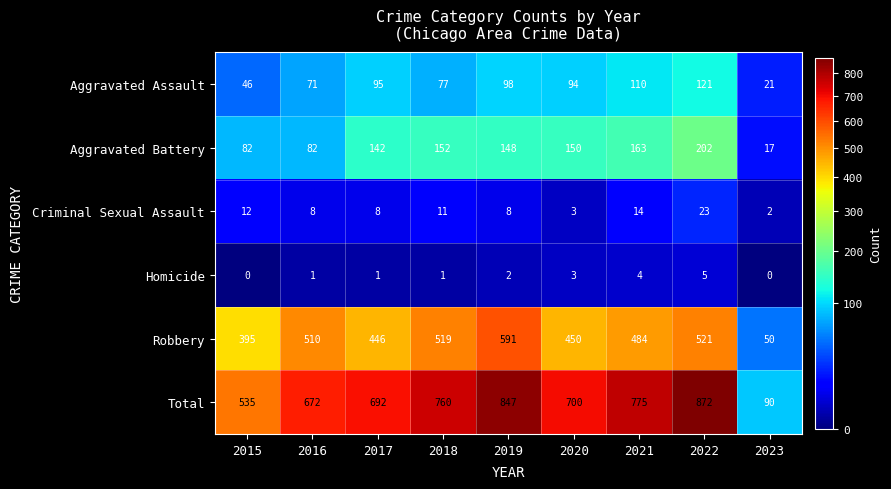

Where does the Total series first go above 700?

2018